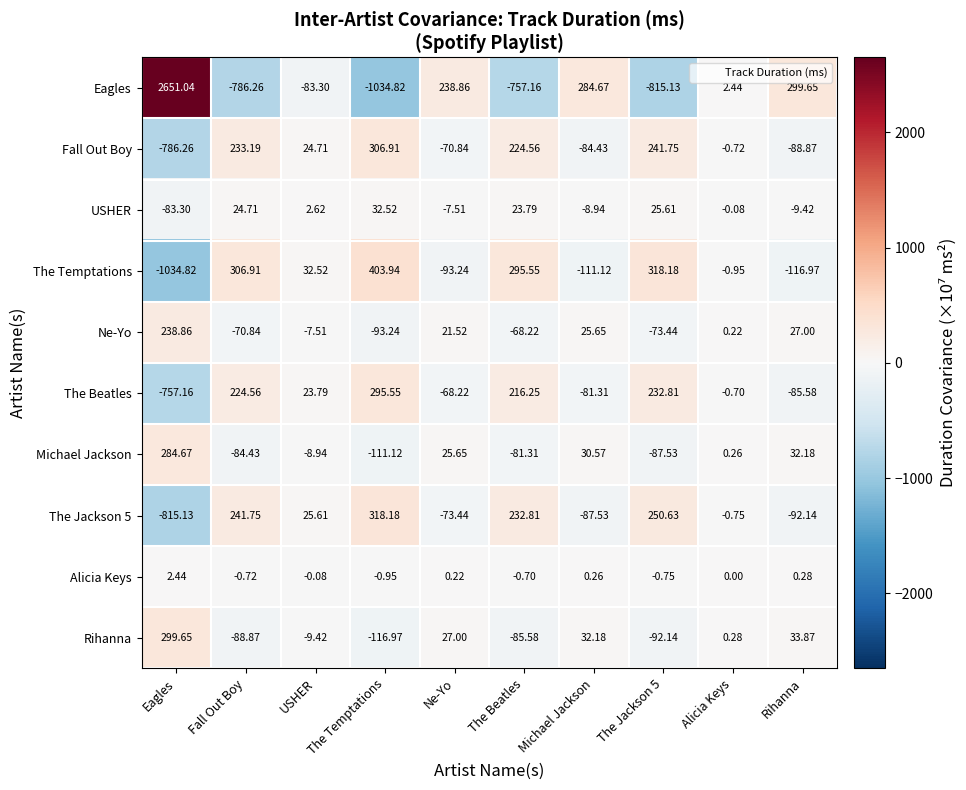

Is the value of Eagles at Michael Jackson greater than the value of Rihanna at The Jackson 5?

Yes